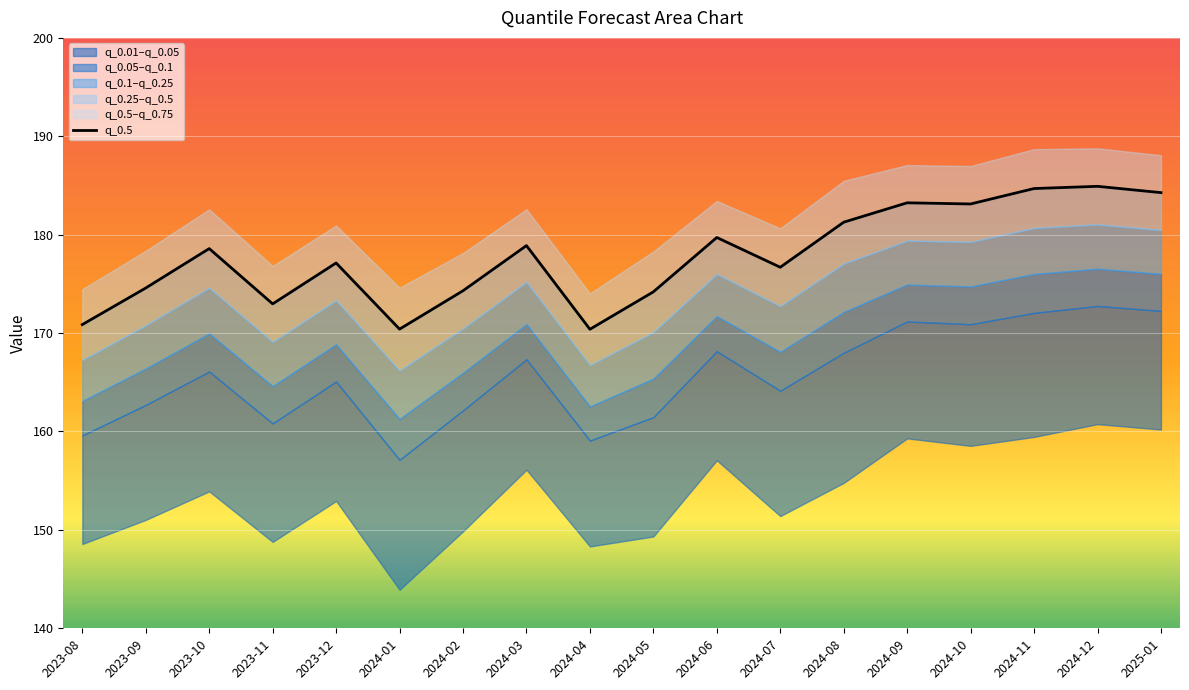

List the labels in order of value, smallest first.

2024-04, 2024-01, 2023-08, 2023-11, 2024-05, 2024-02, 2023-09, 2024-07, 2023-12, 2023-10, 2024-03, 2024-06, 2024-08, 2024-10, 2024-09, 2025-01, 2024-11, 2024-12